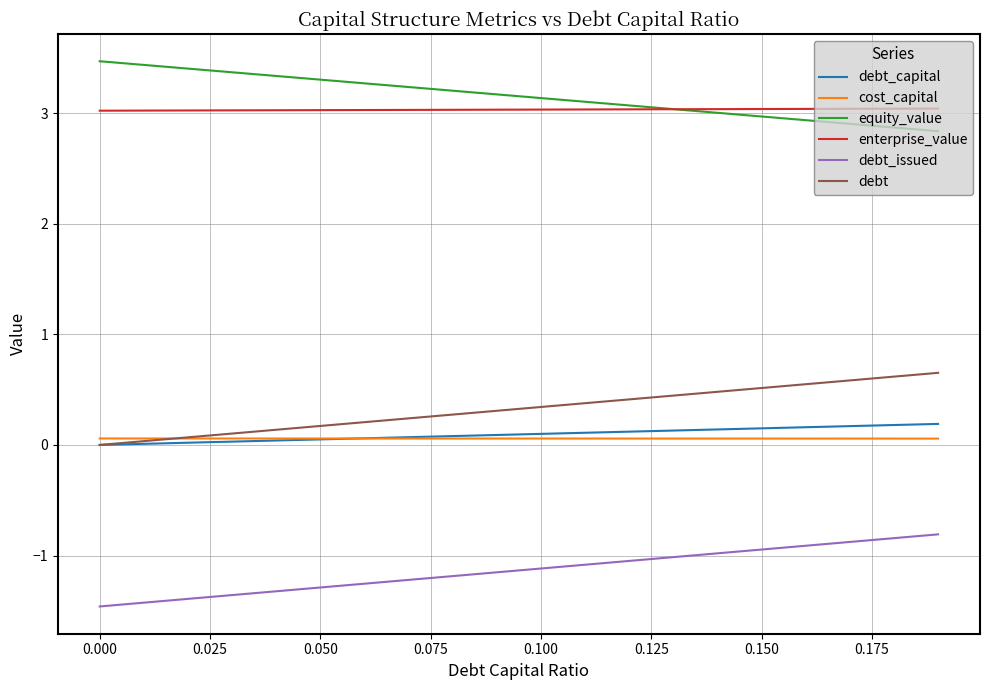

Count the number of categories in the chart.

20